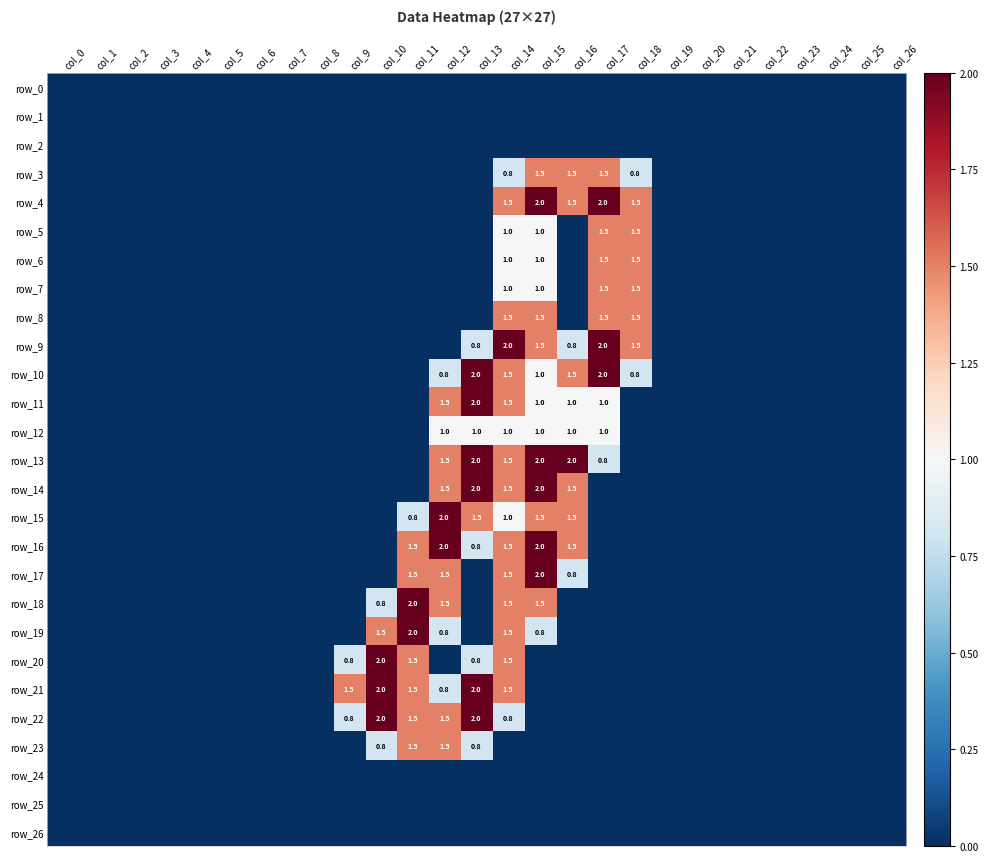

What is the difference between the maximum and minimum values in the row_16 series?

2.0